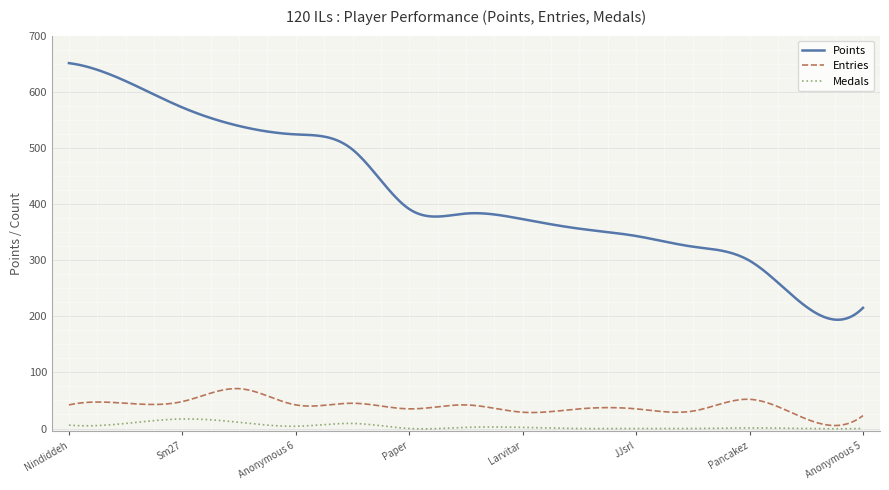

Which series has the largest range (max minus min)?

Points